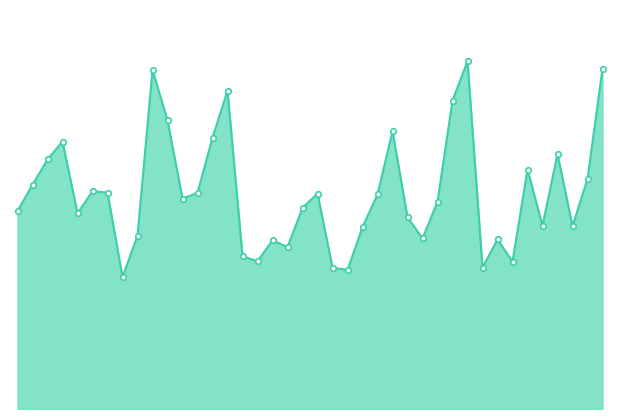

Which category has the lowest value across all series?

2022-01-12